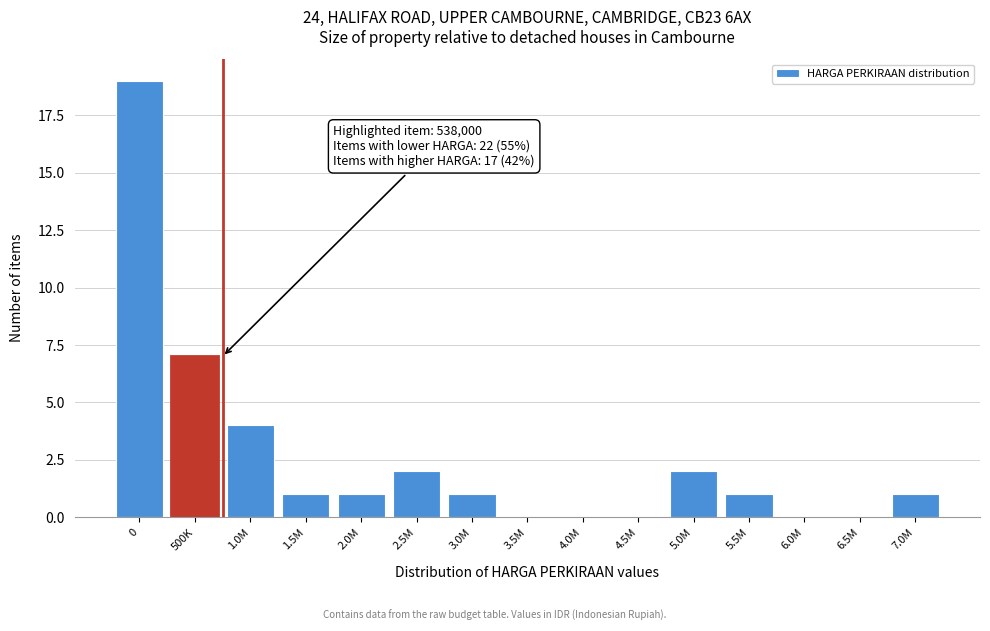

Reading right to left, list all the values displayed in this chart.

7.0M=1	6.5M=0	6.0M=0	5.5M=1	5.0M=2	4.5M=0	4.0M=0	3.5M=0	3.0M=1	2.5M=2	2.0M=1	1.5M=1	1.0M=4	500K=7	0=19